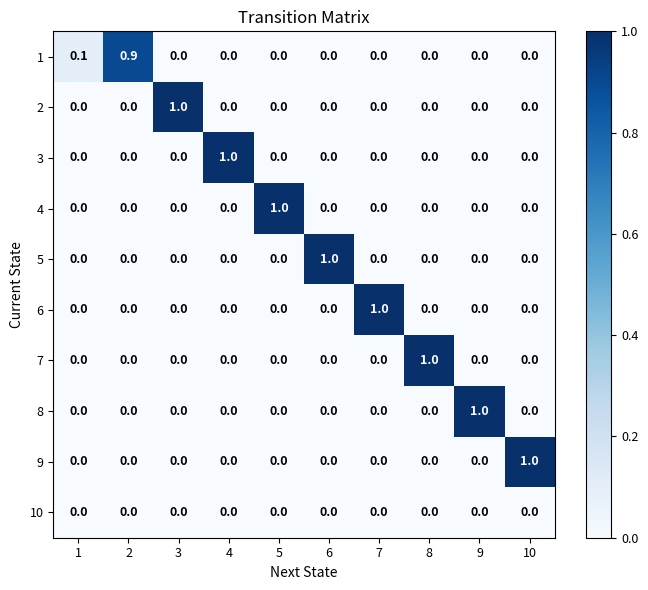

What is the greatest value displayed?

1.0